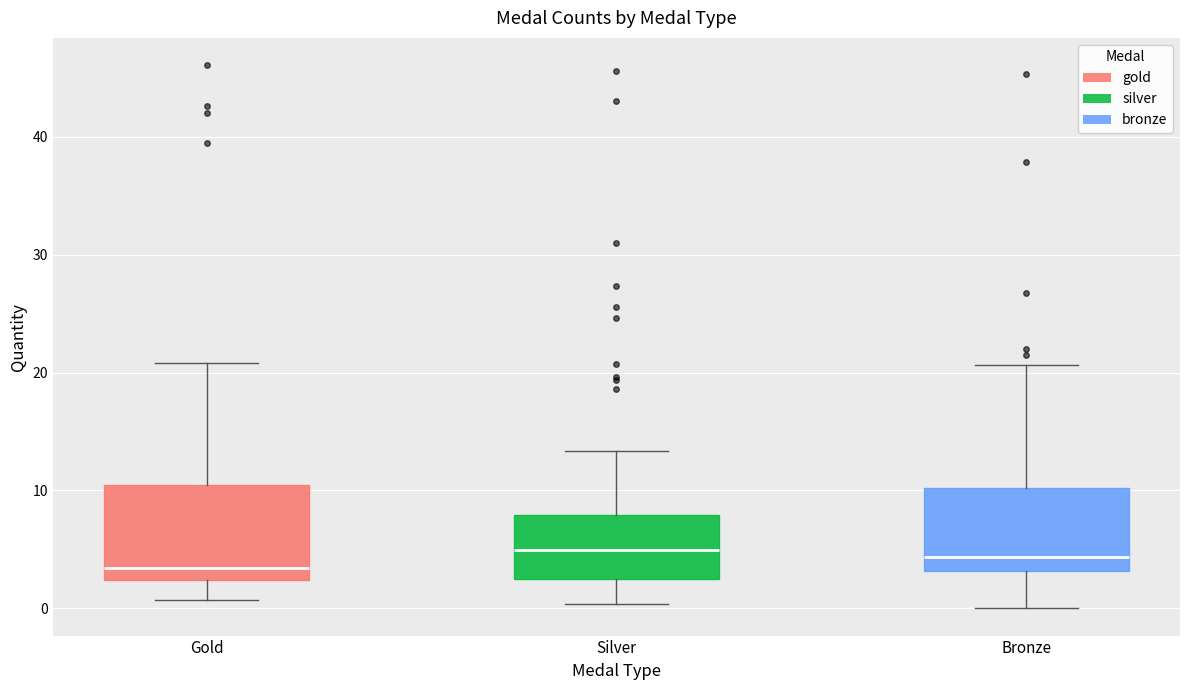

Reading left to right, transcribe this box plot: for each box, give where its median line is, the range the box spans, and where its two whiskers end, as read against the y-axis. The values are not printed on the chart, so give them approximately, as read against the axis.

Gold: median 3, box 2 to 10, whiskers 1 to 21
Silver: median 5, box 2 to 8, whiskers 0 to 13
Bronze: median 4, box 3 to 10, whiskers 0 to 21